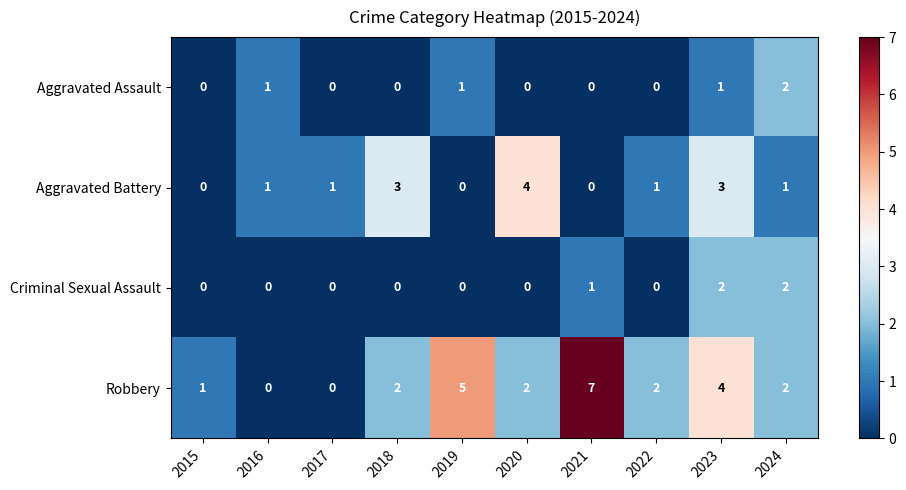

What is the sum of the Aggravated Battery values at 2016 and 2023?

4